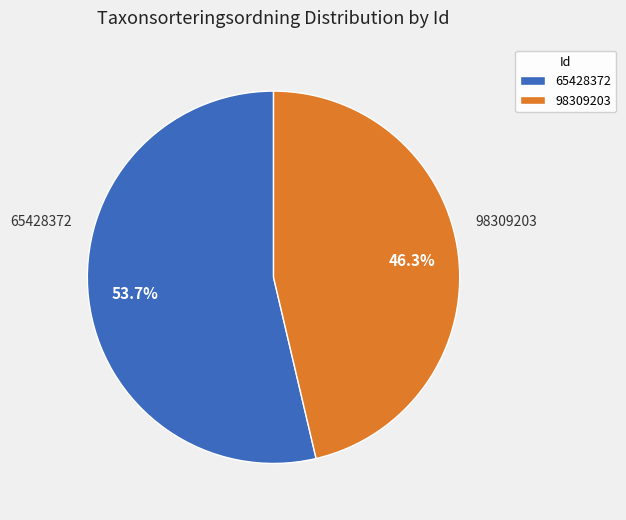

To the nearest percent, what is the average slice percentage?

50%